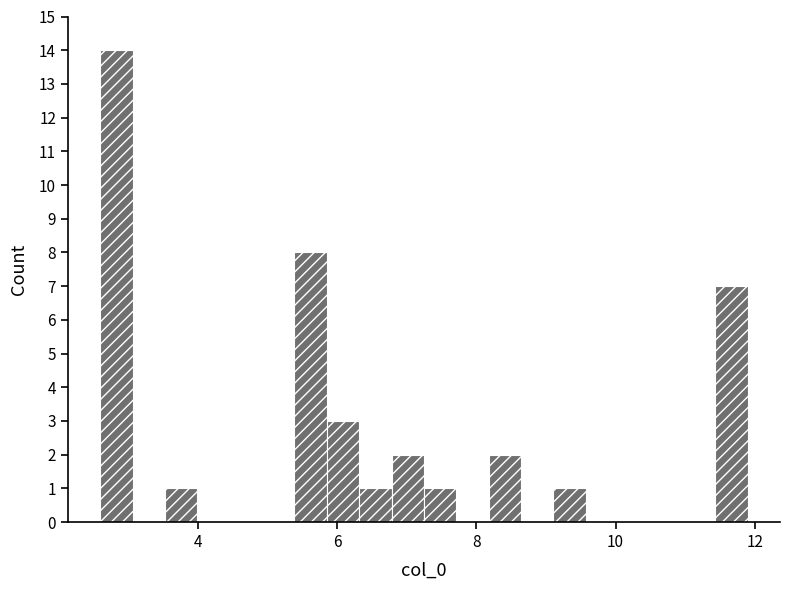

Read against the x-axis, roughly where is the centre of the tallest bar?

2.8